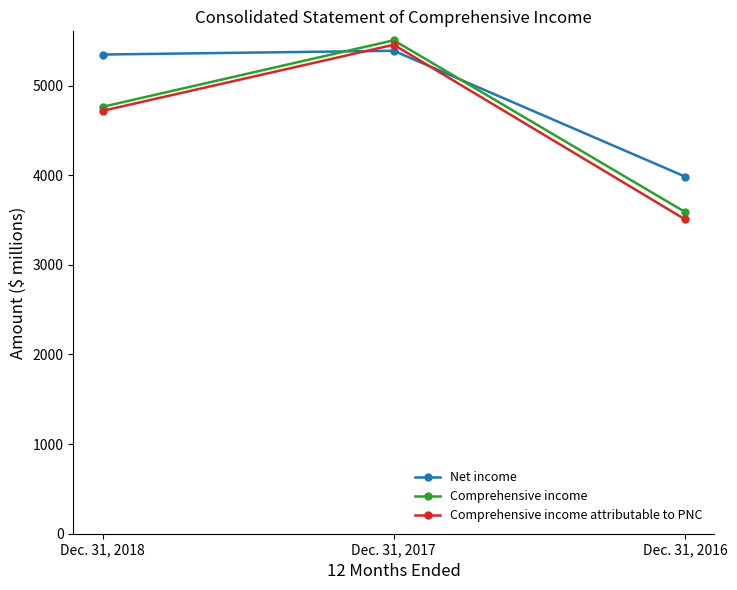

True or false: Comprehensive income attributable to PNC has a value of 5455 at Dec. 31, 2017.

True